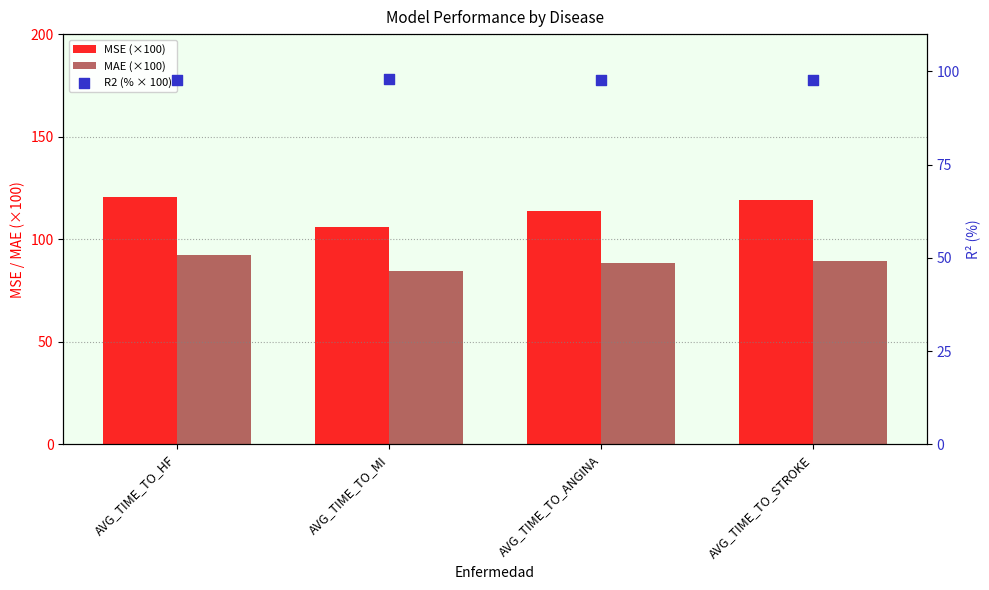

Which series has the largest total across all categories?

MSE (×100)